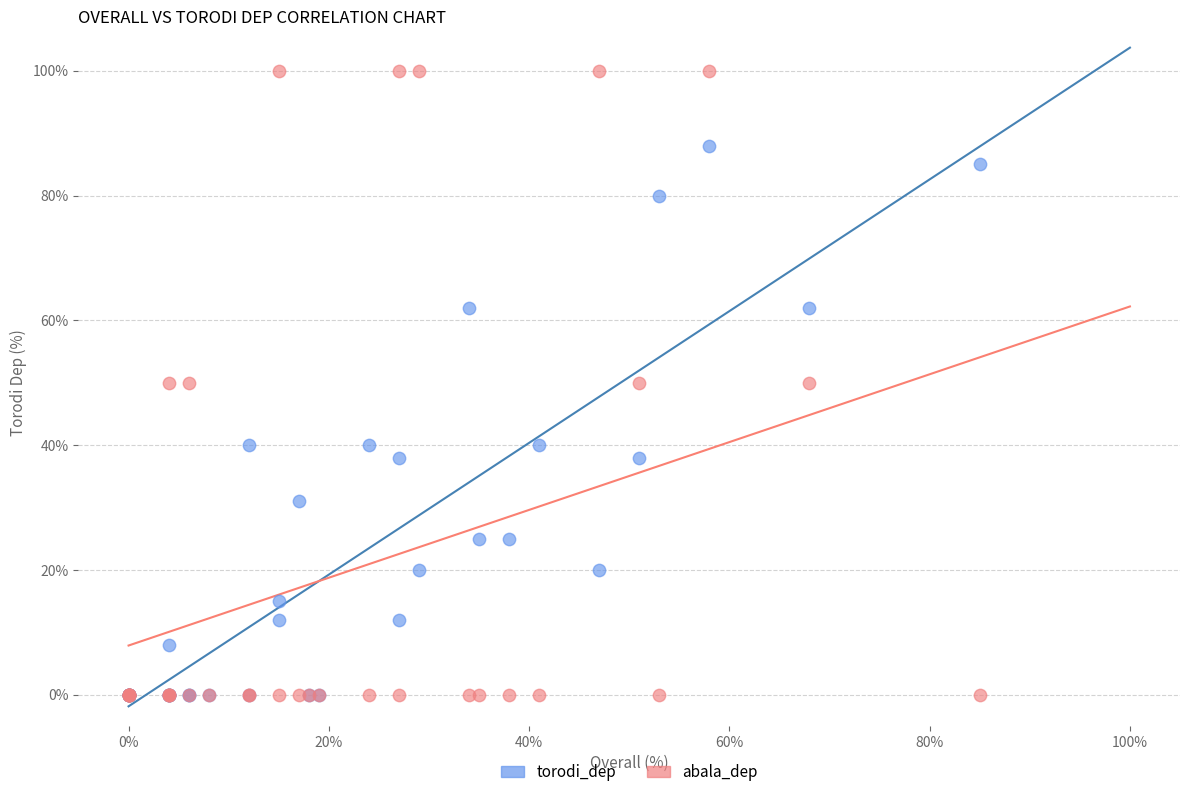

Which series has the widest spread of Y values?

abala_dep